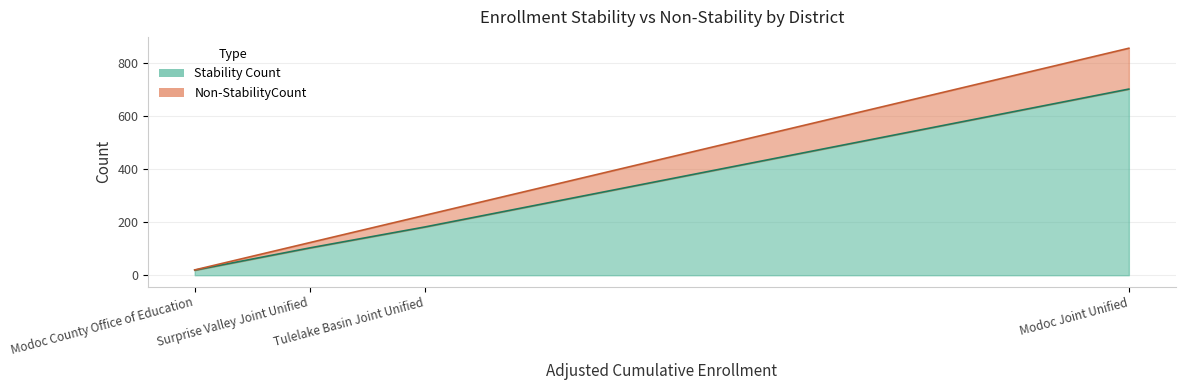

Read the Non-StabilityCount value at Tulelake Basin Joint Unified.

44